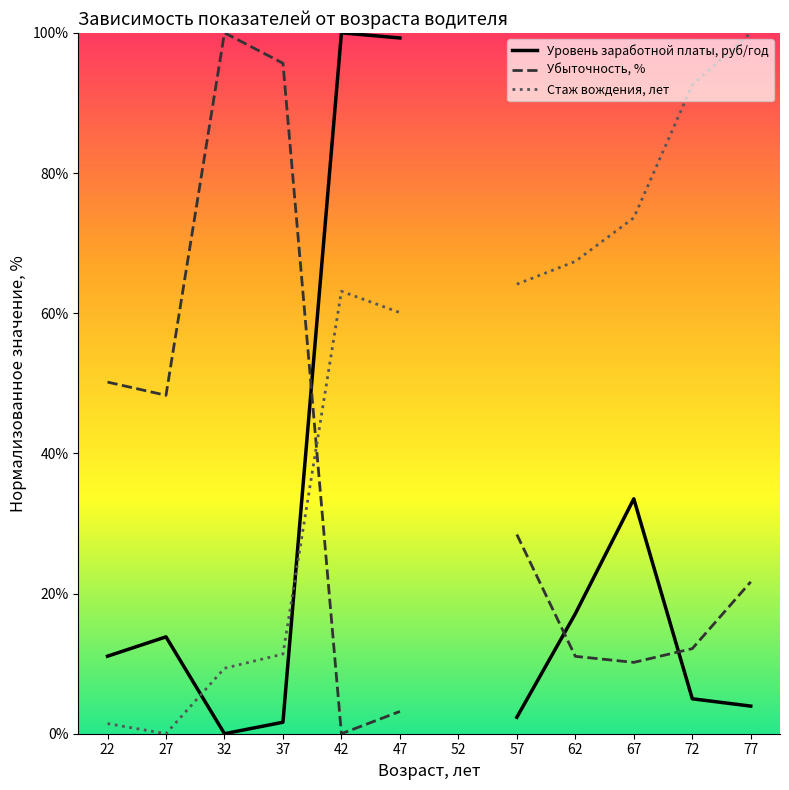

At which label does Убыточность, % first exceed 28?

22